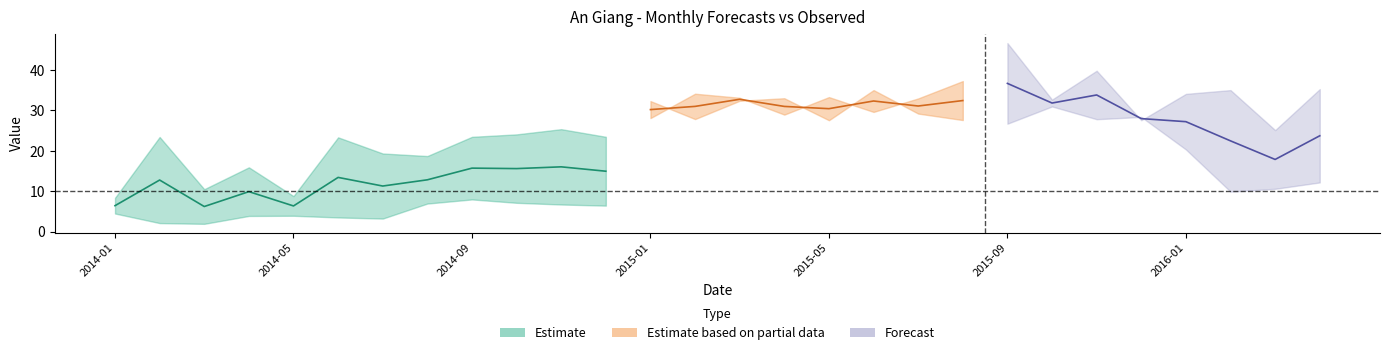

What is the value of the 4-month point at the 22nd from the left?

35.0